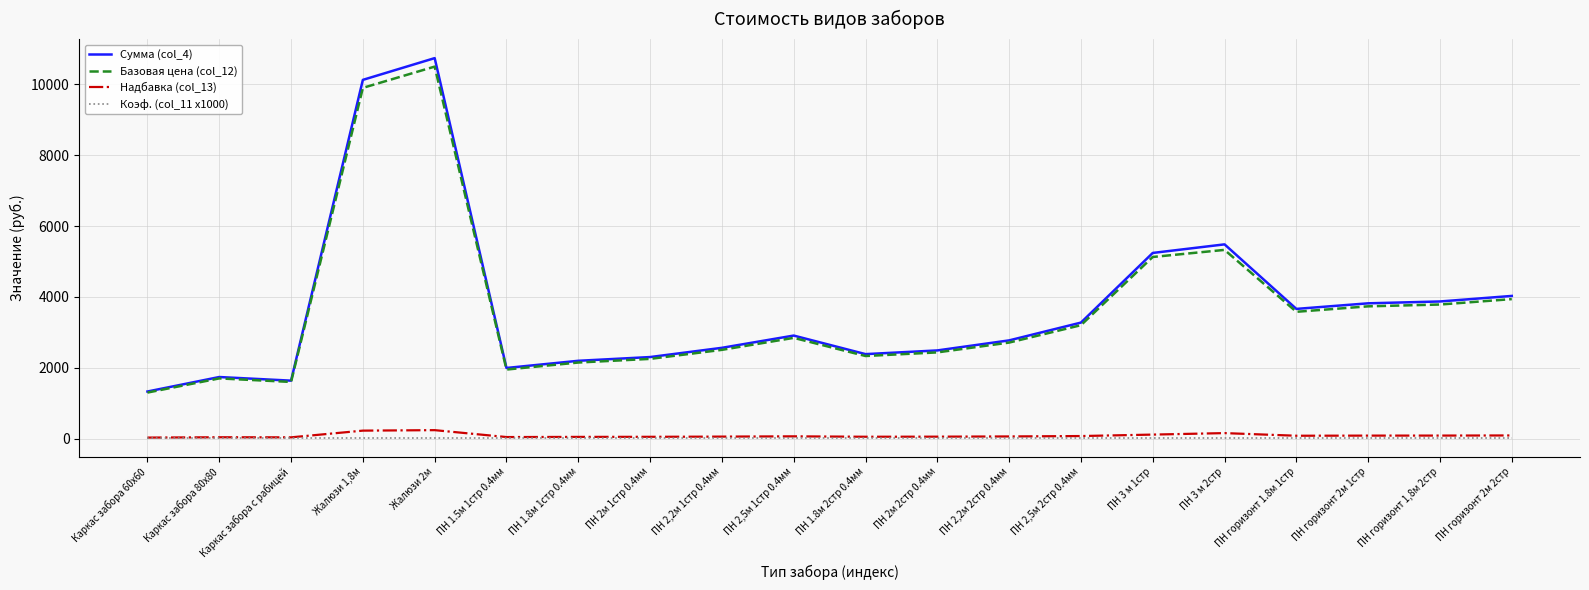

What are all the series names shown in the legend?

Сумма (col_4), Базовая цена (col_12), Надбавка (col_13), Коэф. (col_11 x1000)